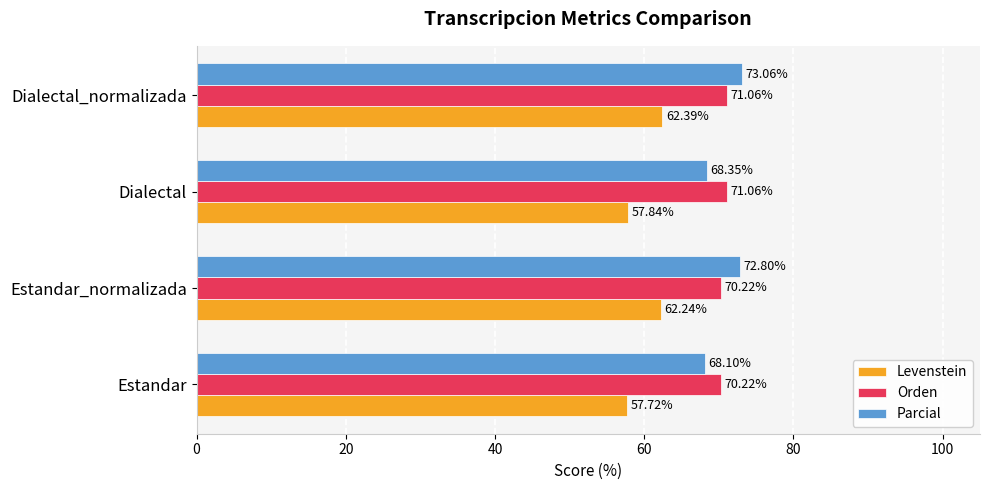

At which label is Parcial closest to 70?

Dialectal